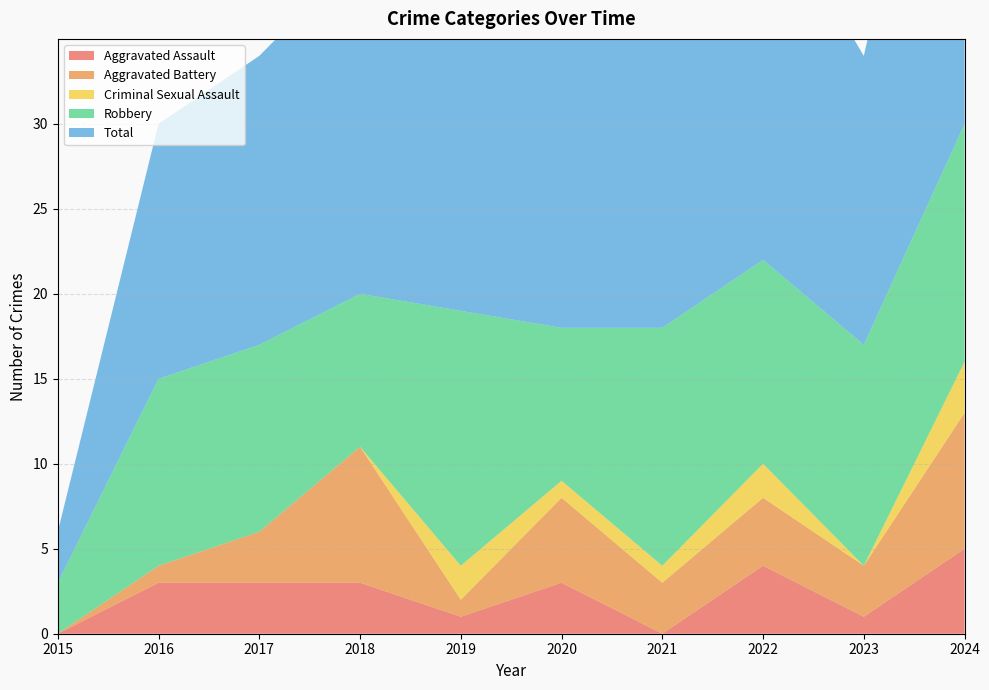

Reading right to left, list all the values displayed in this chart.

Aggravated Assault: 2024=5	2023=1	2022=4	2021=0	2020=3	2019=1	2018=3	2017=3	2016=3	2015=0
Aggravated Battery: 2024=8	2023=3	2022=4	2021=3	2020=5	2019=1	2018=8	2017=3	2016=1	2015=0
Criminal Sexual Assault: 2024=3	2023=0	2022=2	2021=1	2020=1	2019=2	2018=0	2017=0	2016=0	2015=0
Robbery: 2024=14	2023=13	2022=12	2021=14	2020=9	2019=15	2018=9	2017=11	2016=11	2015=3
Total: 2024=30	2023=17	2022=22	2021=18	2020=18	2019=20	2018=20	2017=17	2016=15	2015=3